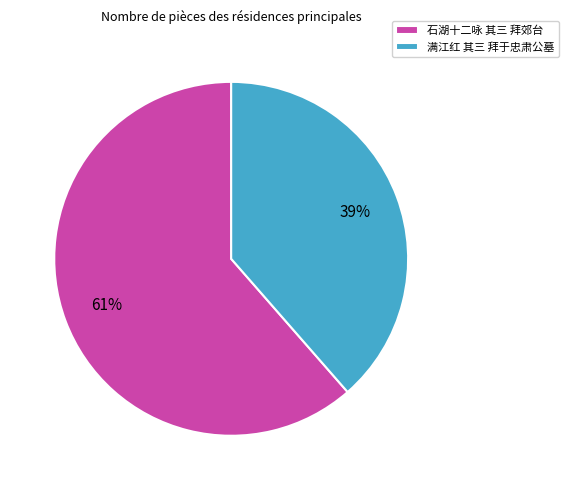

The 石湖十二咏 其三 拜郊台 slice represents 61% of the pie. True or false?

True